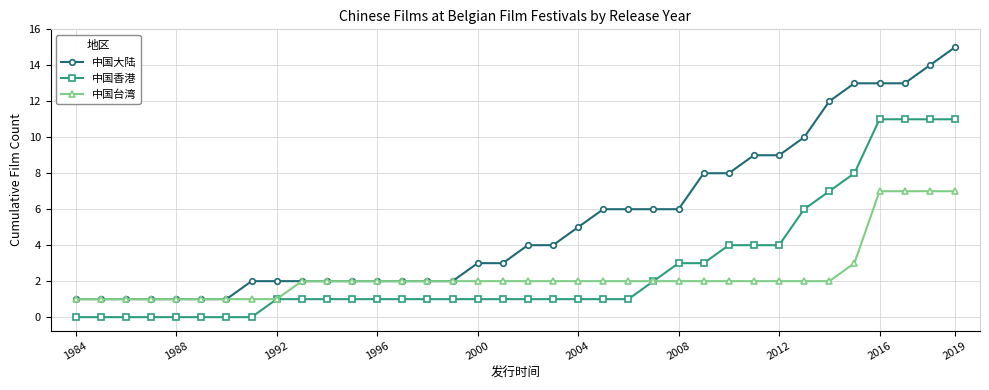

Which series has the largest range (max minus min)?

中国大陆